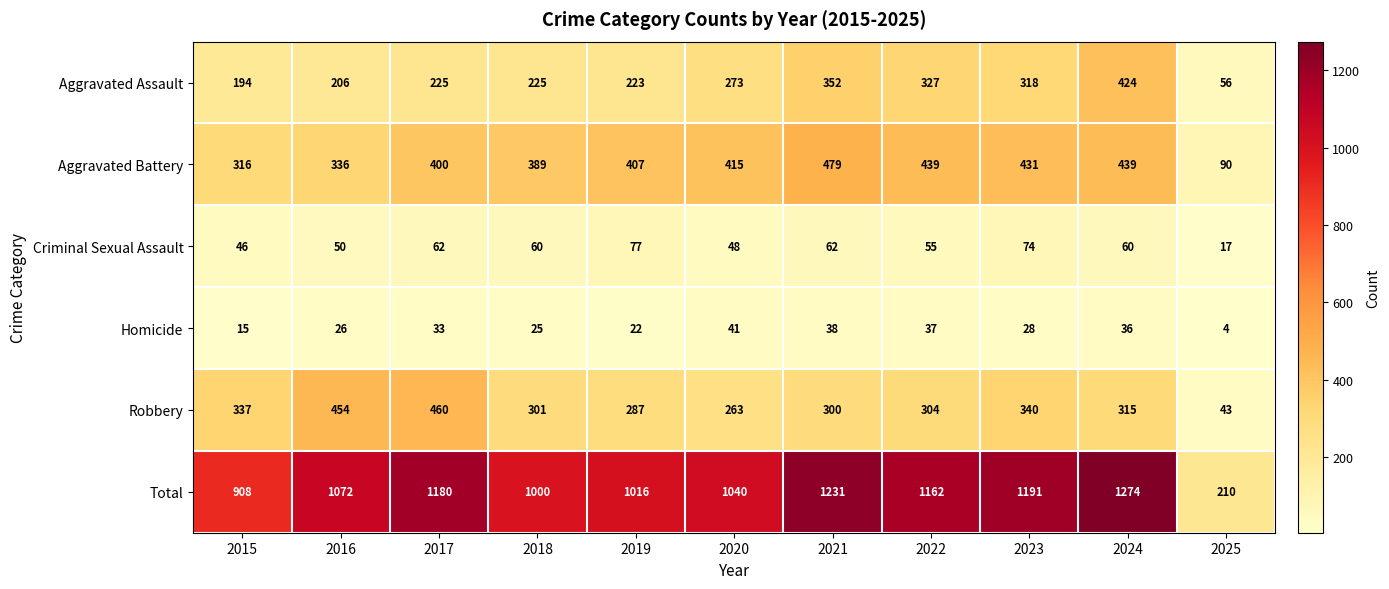

The Robbery series shows 492 at 2024. True or false?

False